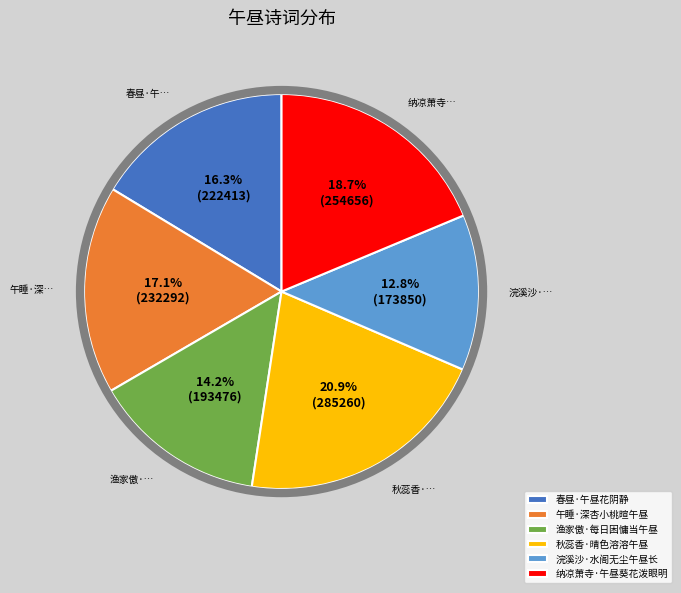

How many segments does this pie chart have?

6